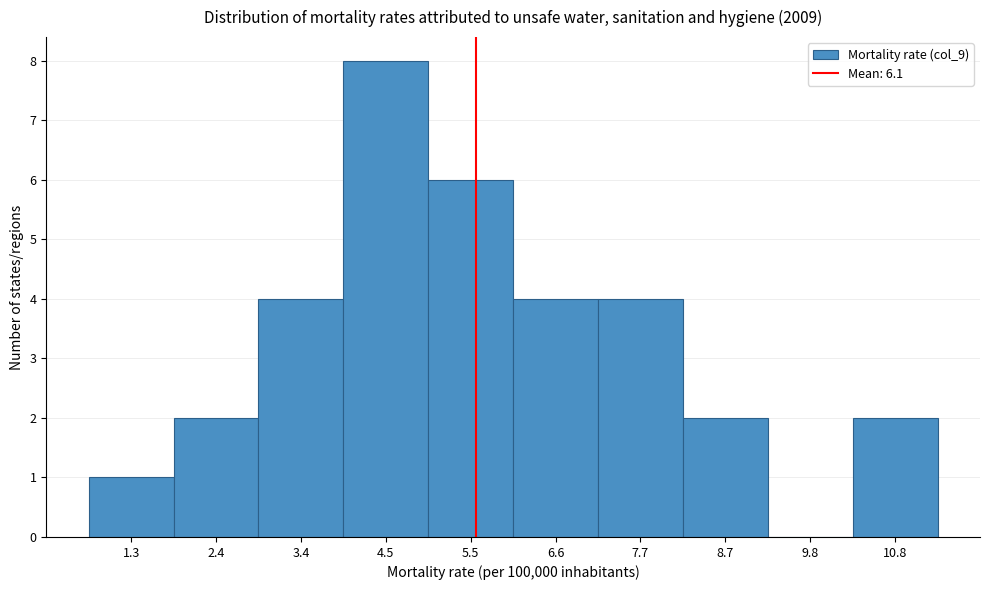

Reading left to right, list all the values displayed in this chart.

1.3=1	2.4=2	3.4=4	4.5=8	5.5=6	6.6=4	7.7=4	8.7=2	9.8=0	10.8=2